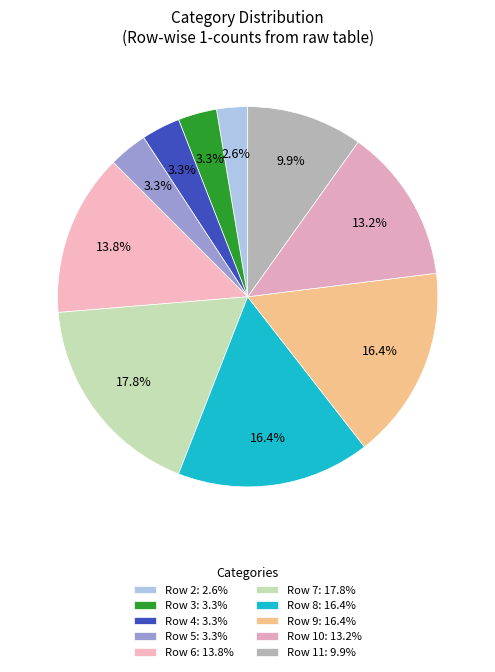

How many slices are in this pie chart?

10